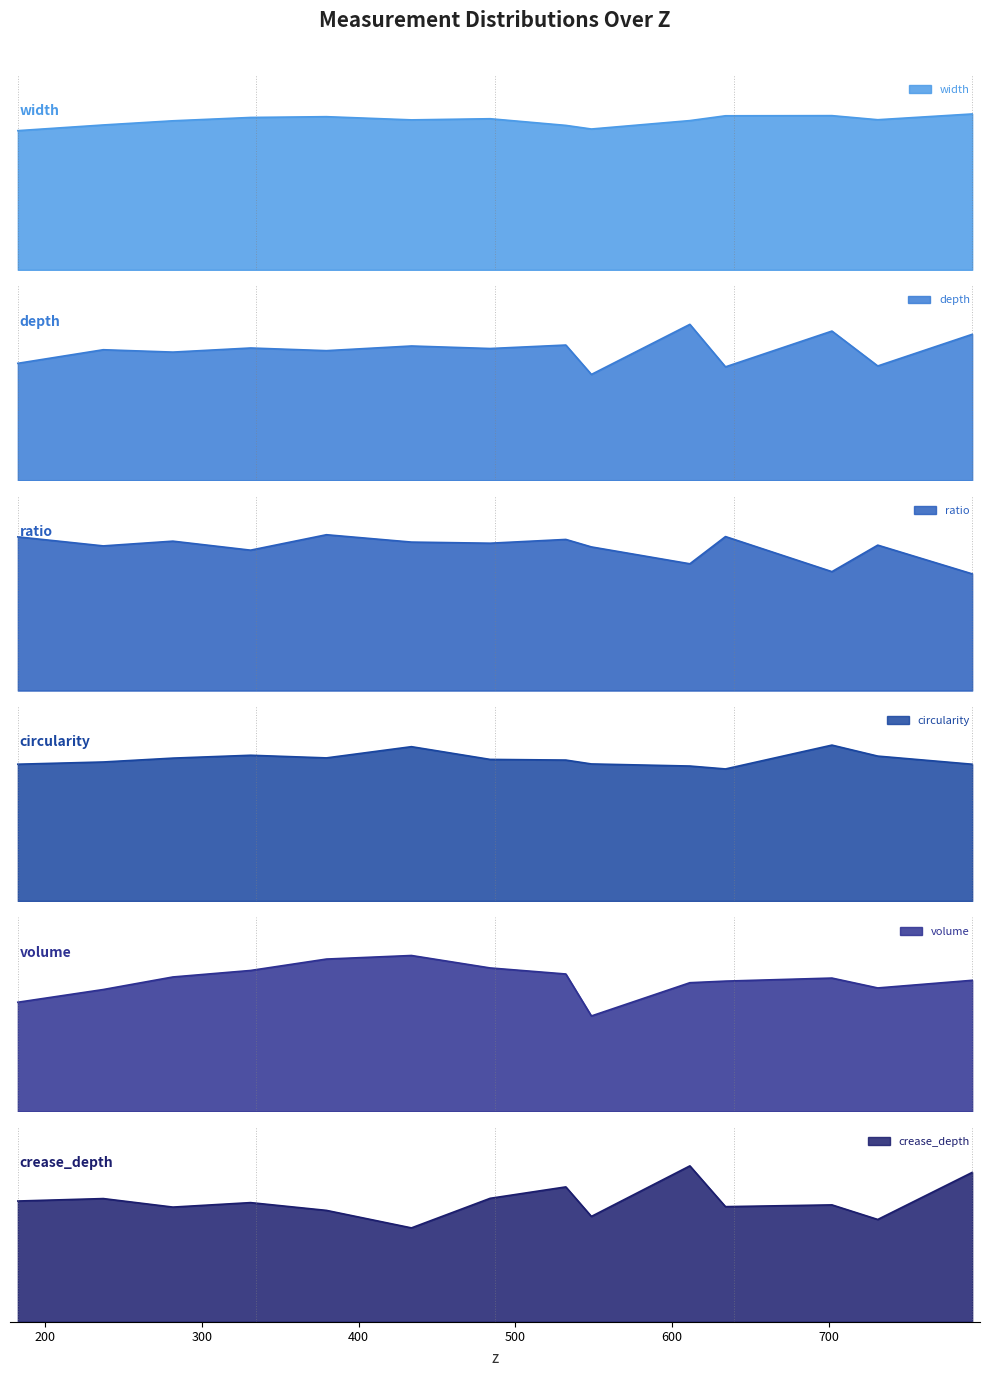

What is the total value across all series at 330.97653688902?

8.3